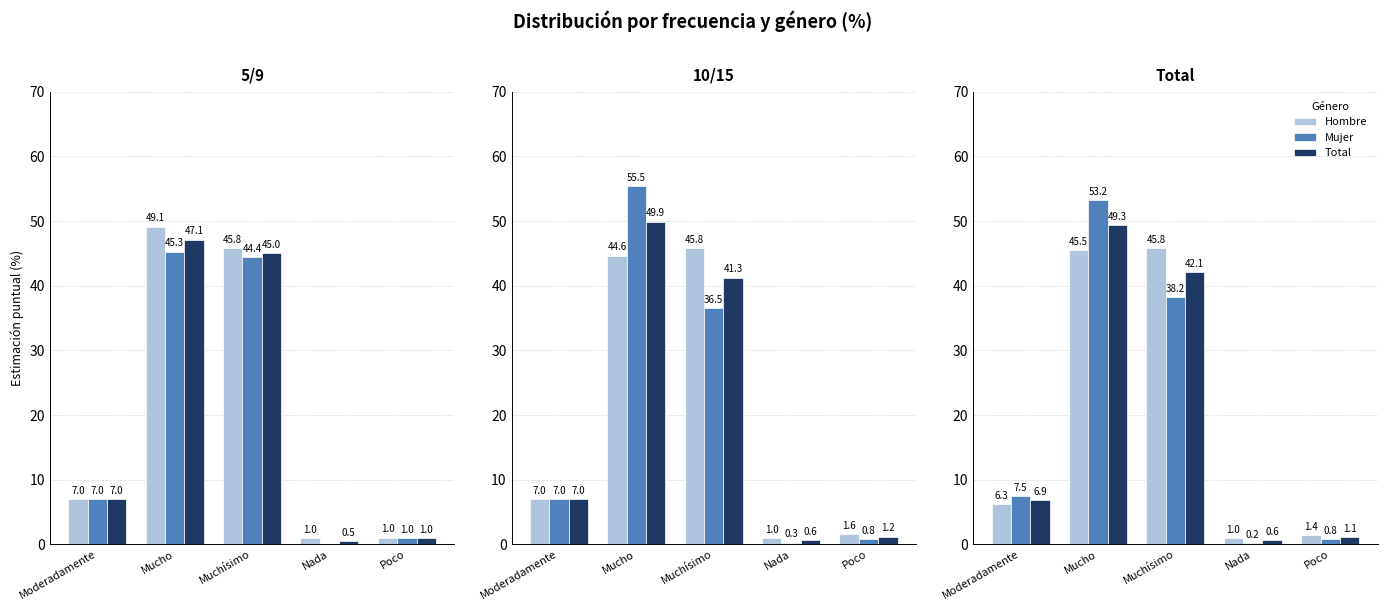

What is the difference between the Hombre values at Poco and Moderadamente?

4.8